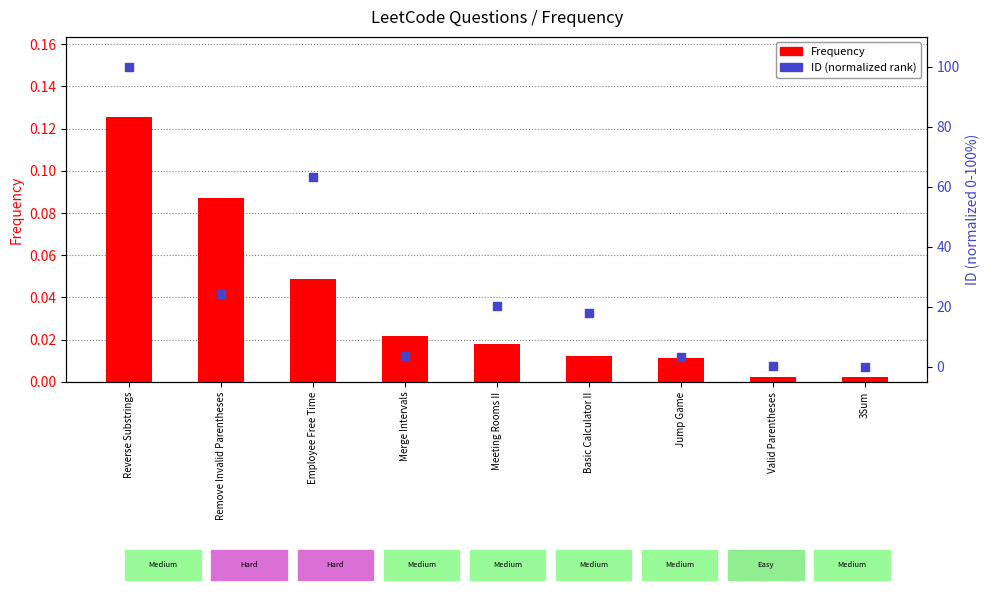

Which series reaches the minimum Y coordinate?

ID (normalized rank)